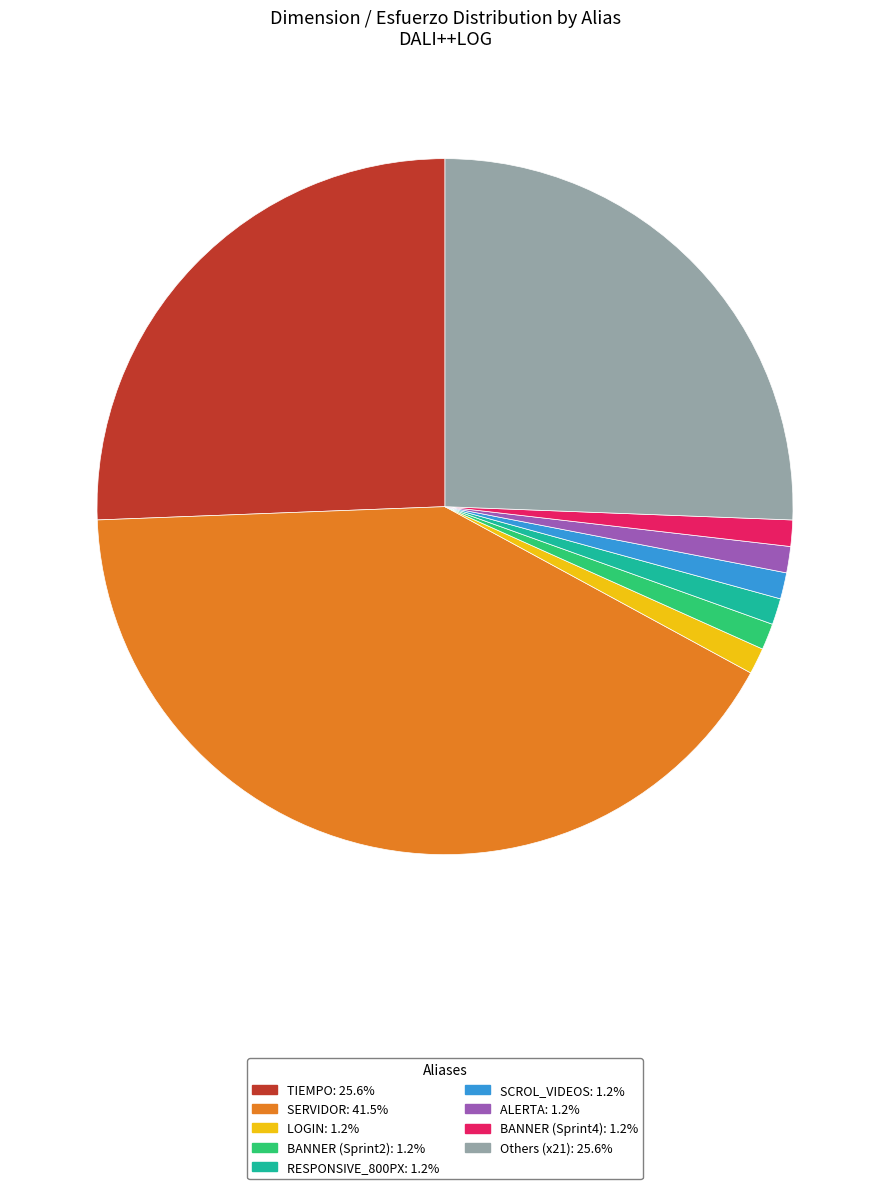

Is there a majority slice in this chart?

No